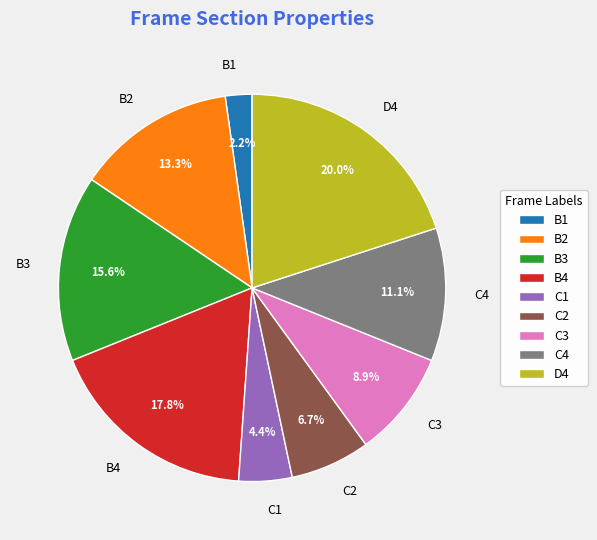

Which has a higher value, B1 or B2?

B2